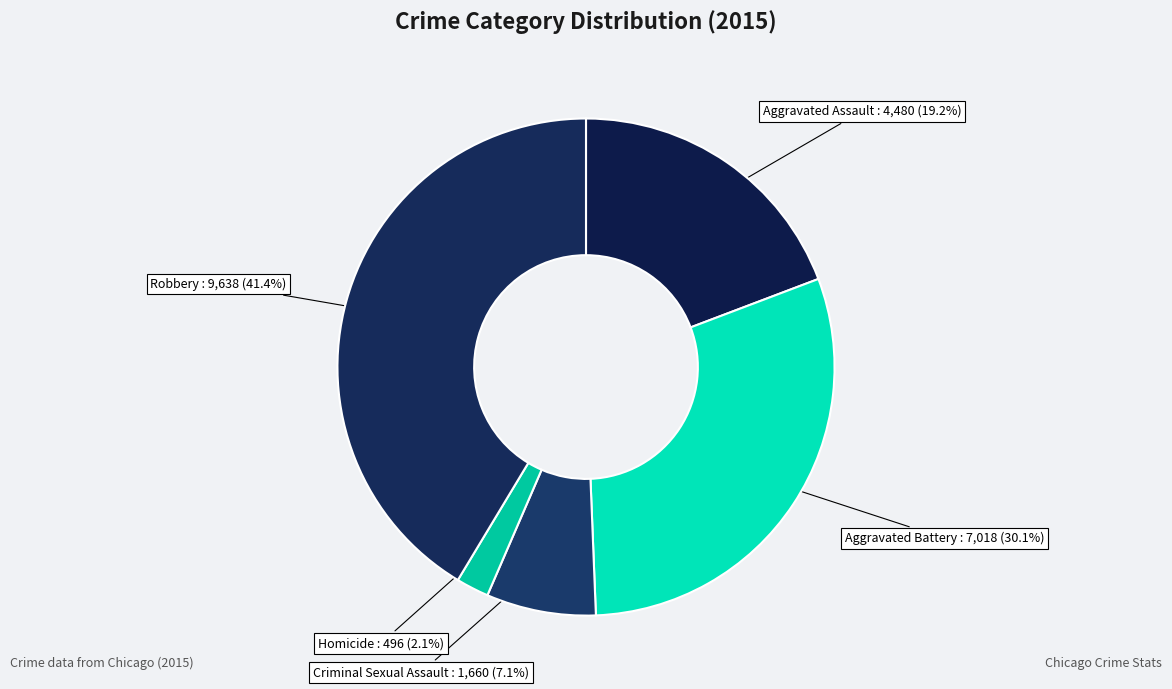

The Robbery slice represents 47% of the pie. True or false?

False